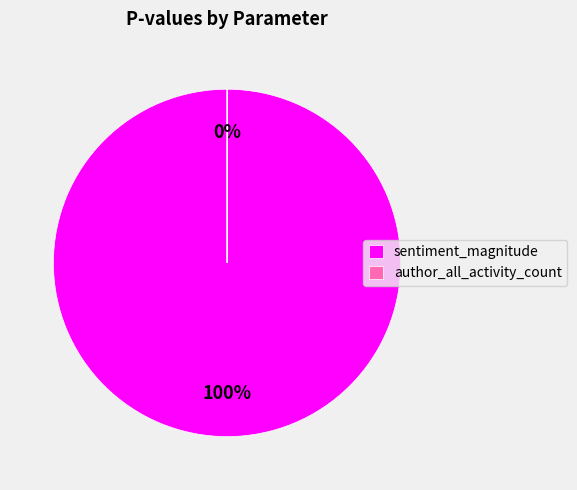

What is the total percentage of author_all_activity_count and sentiment_magnitude?

100.0%